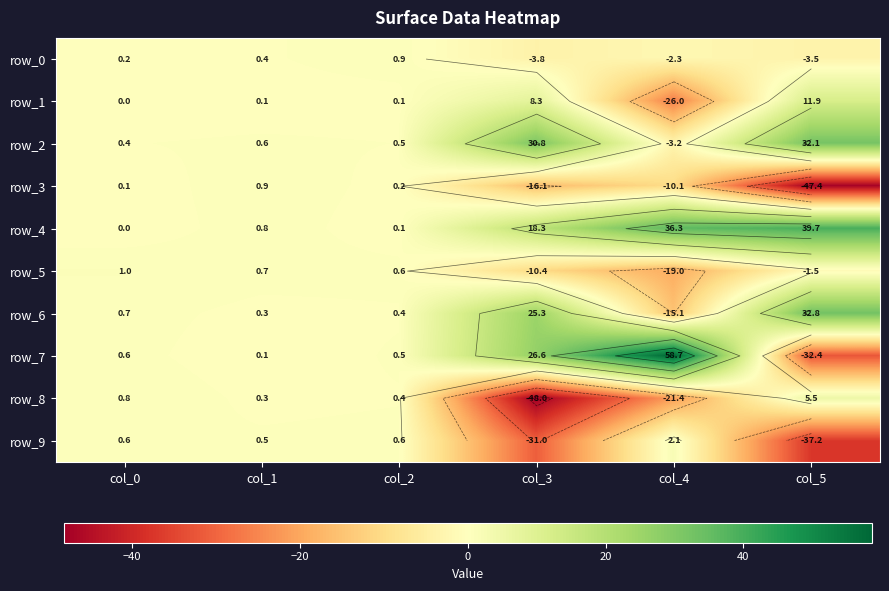

How many data points in row_0 are less than 0?

3